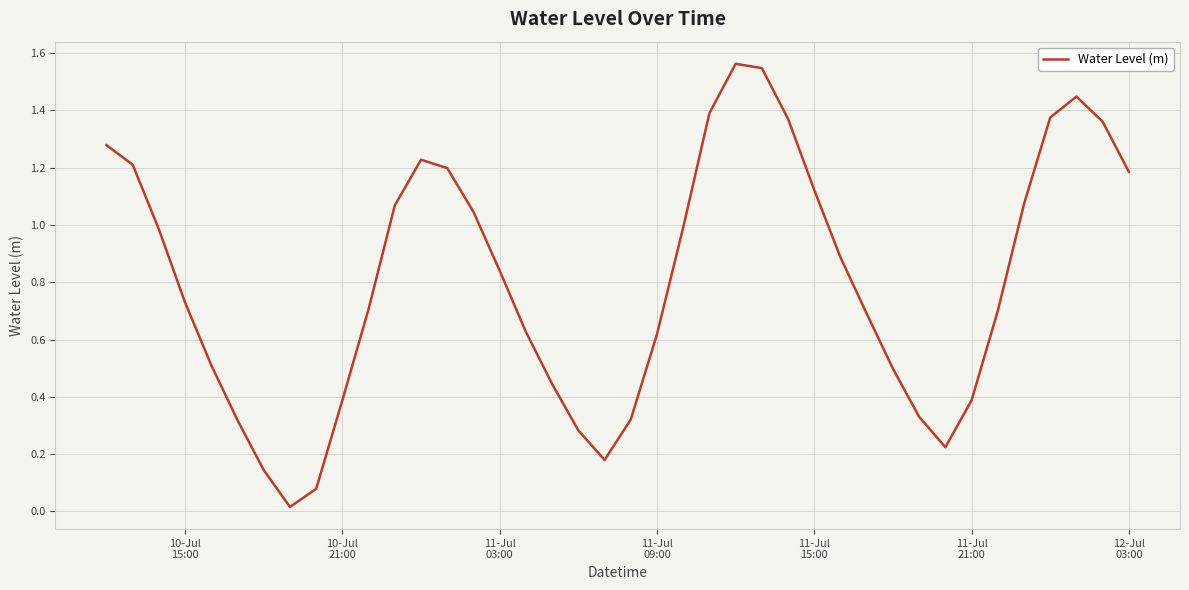

What is the sum of all values?

32.4